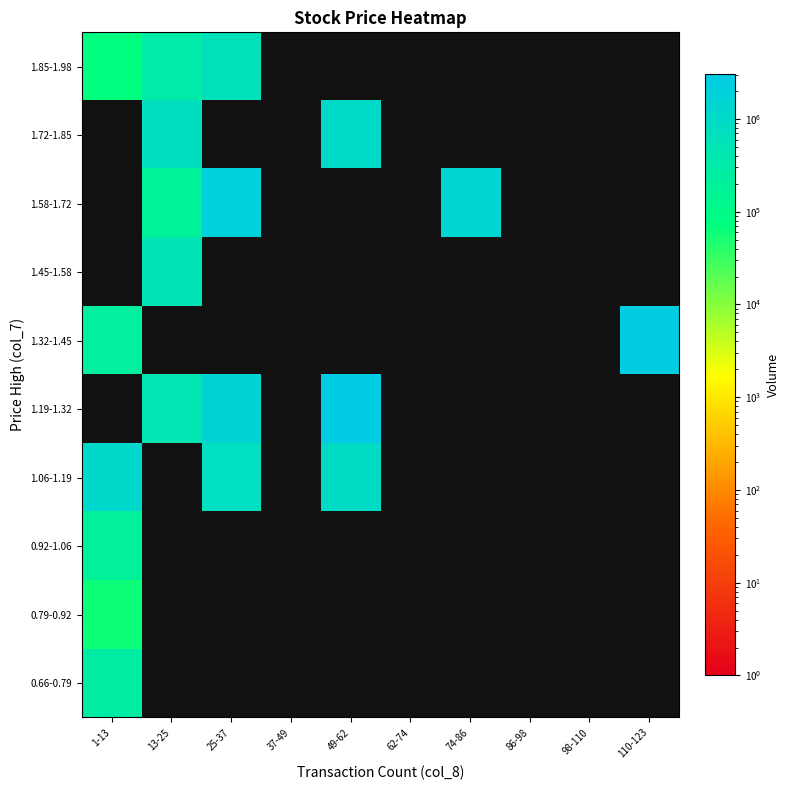

Which category has the lowest value in the 1.72-1.85 series?

1-13